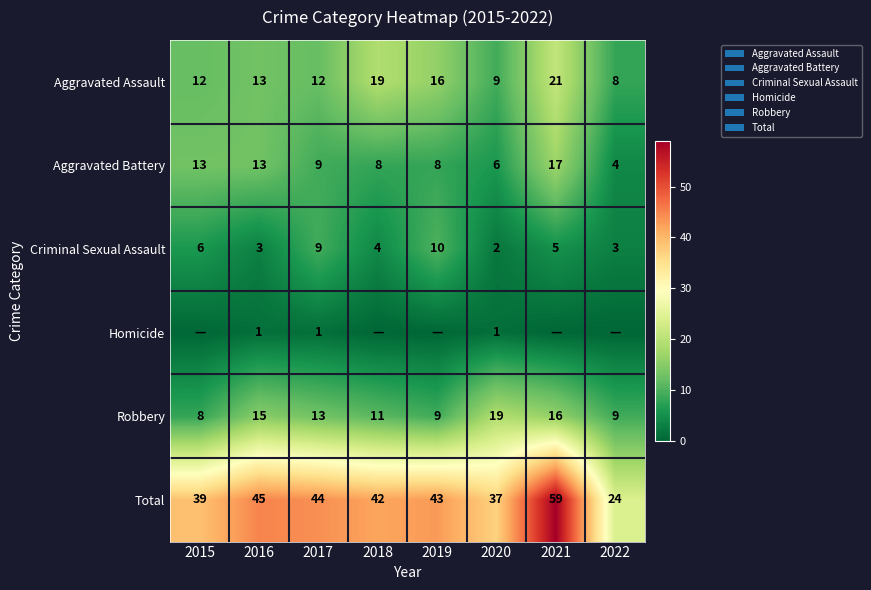

What is the spread (max minus min) of values at 2017?

43